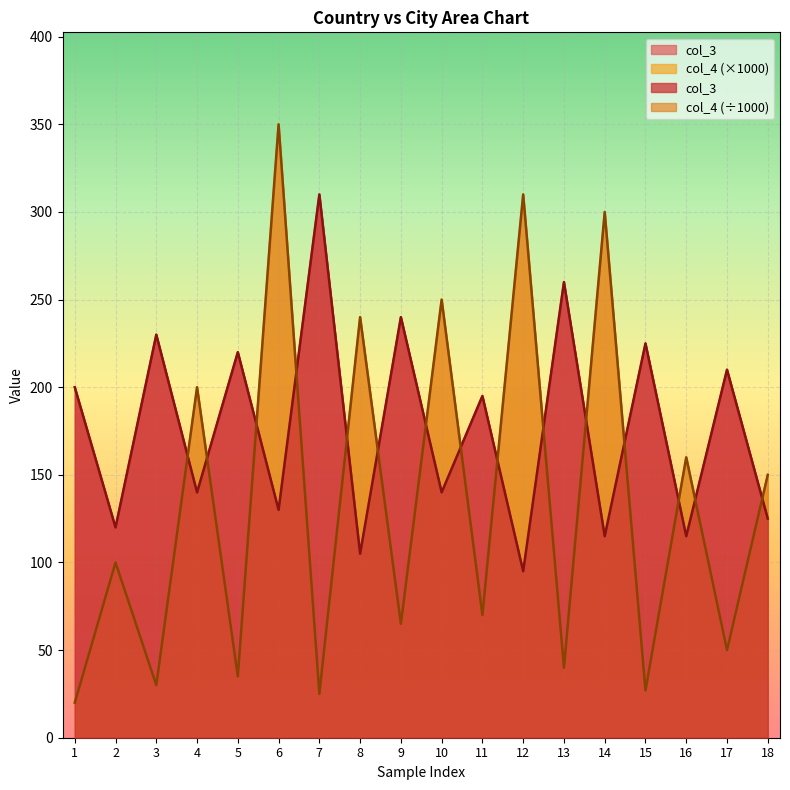

Where is col_3 nearest to the value 202?

1